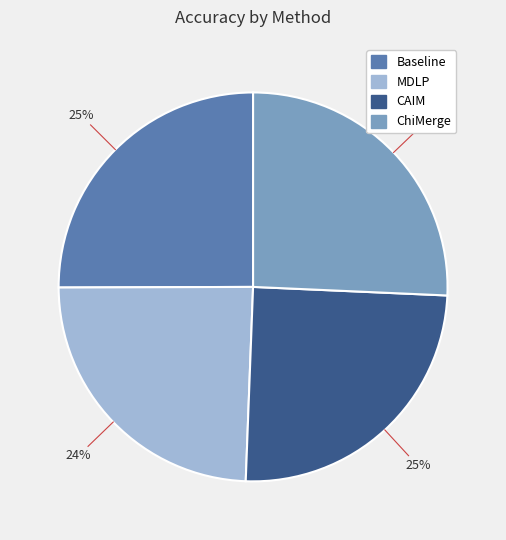

To the nearest percent, what percentage of the pie is Baseline?

25%